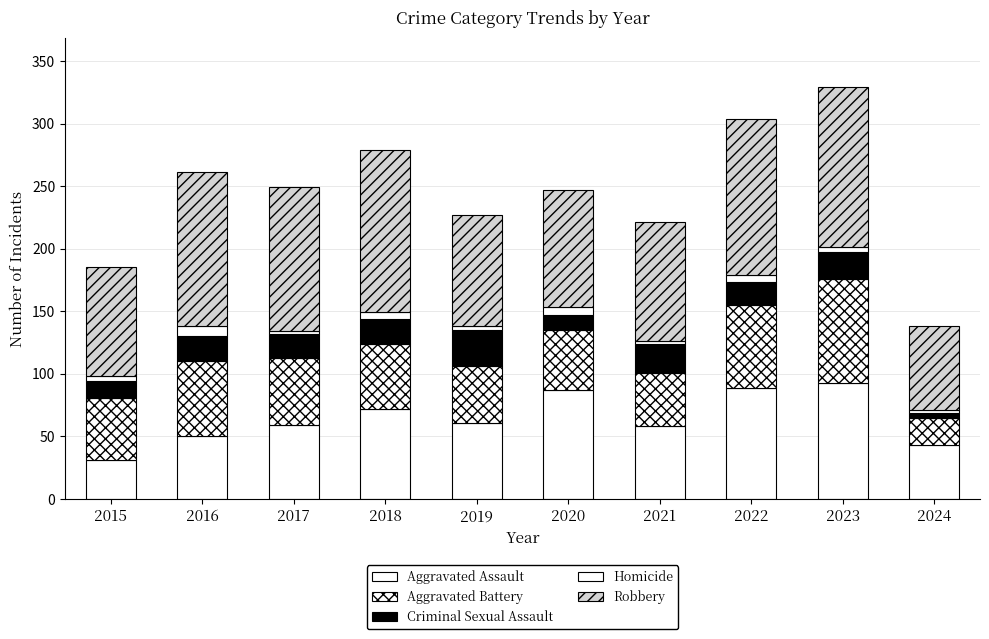

How many bars are there in total?

10